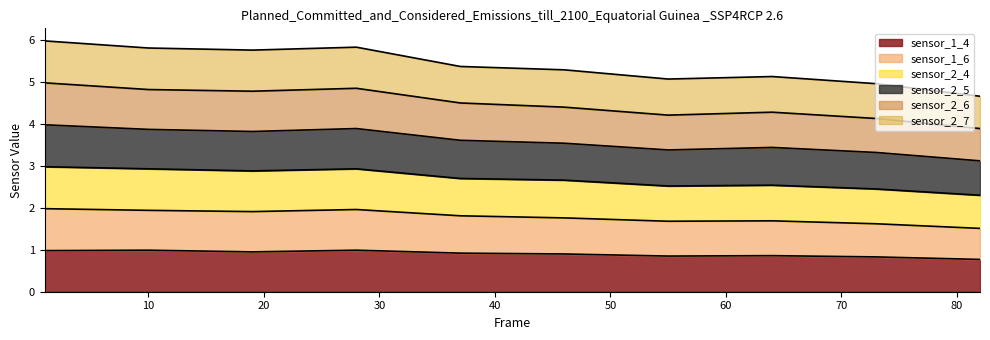

What is the maximum value for sensor_1_4?

1.0